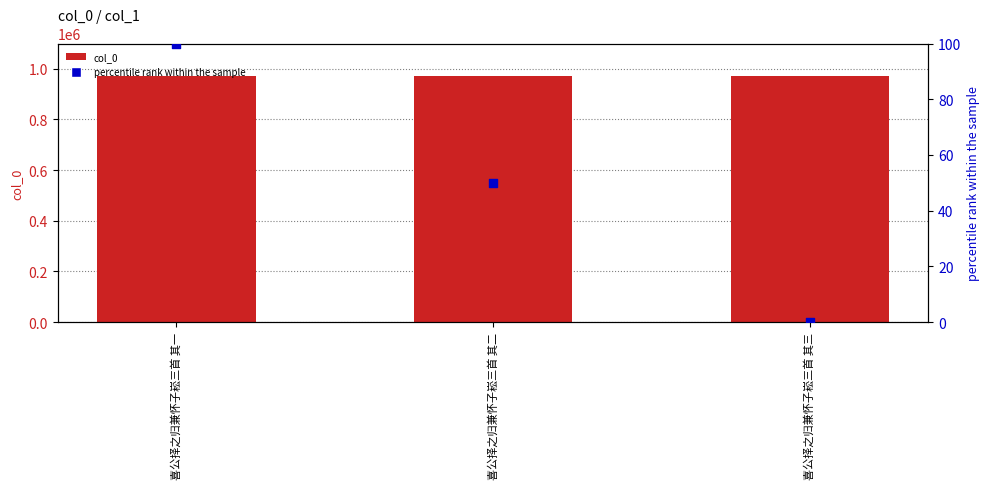

Which series reaches the minimum Y coordinate?

percentile rank within the sample